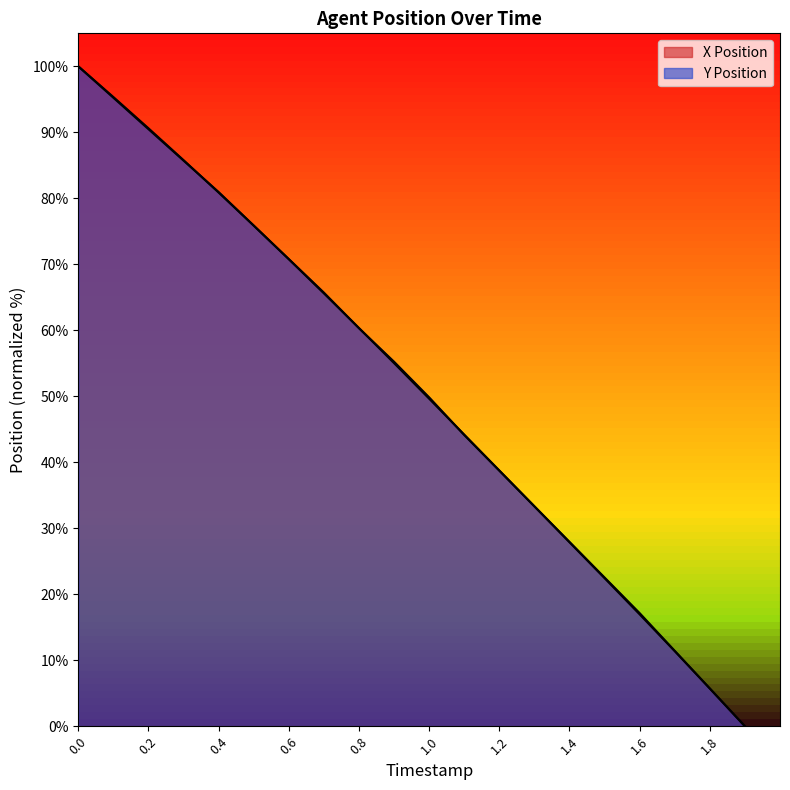

How many times do X Position and Y Position cross each other?

6